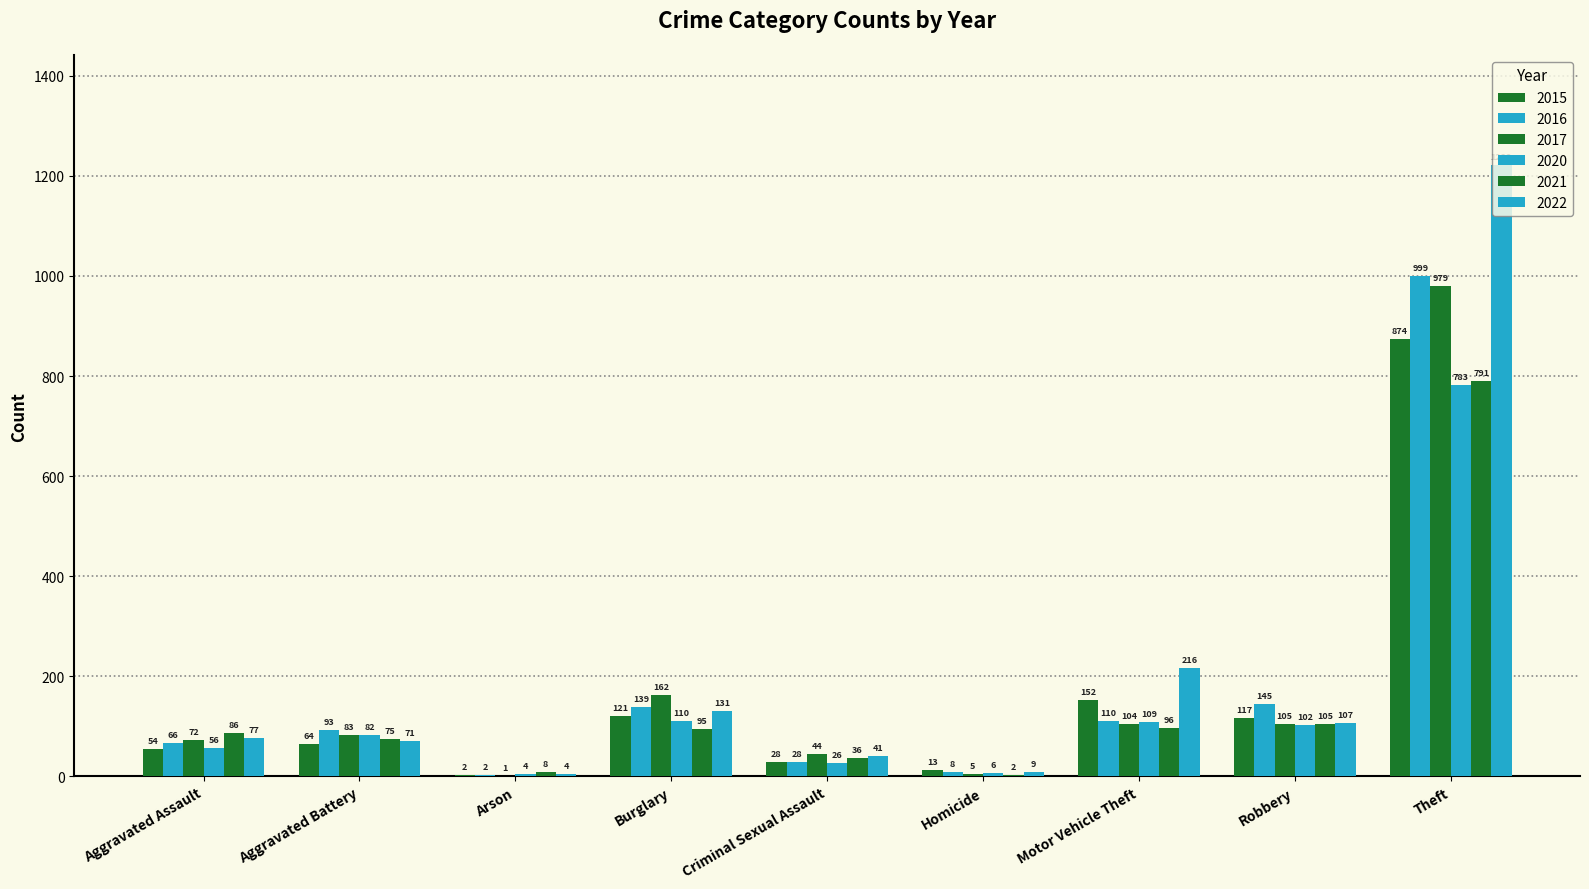

How many groups of bars are there?

9